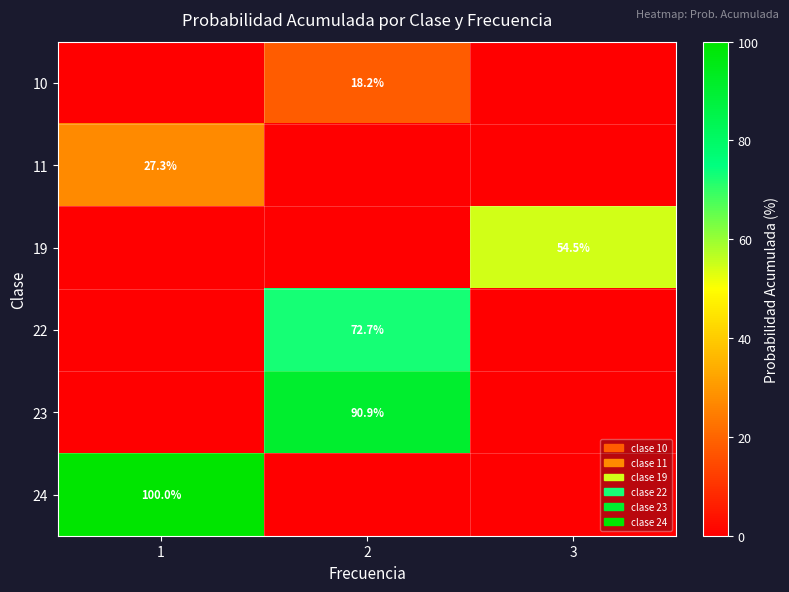

The value of 10 at 2 is 18.2. True or false?

True